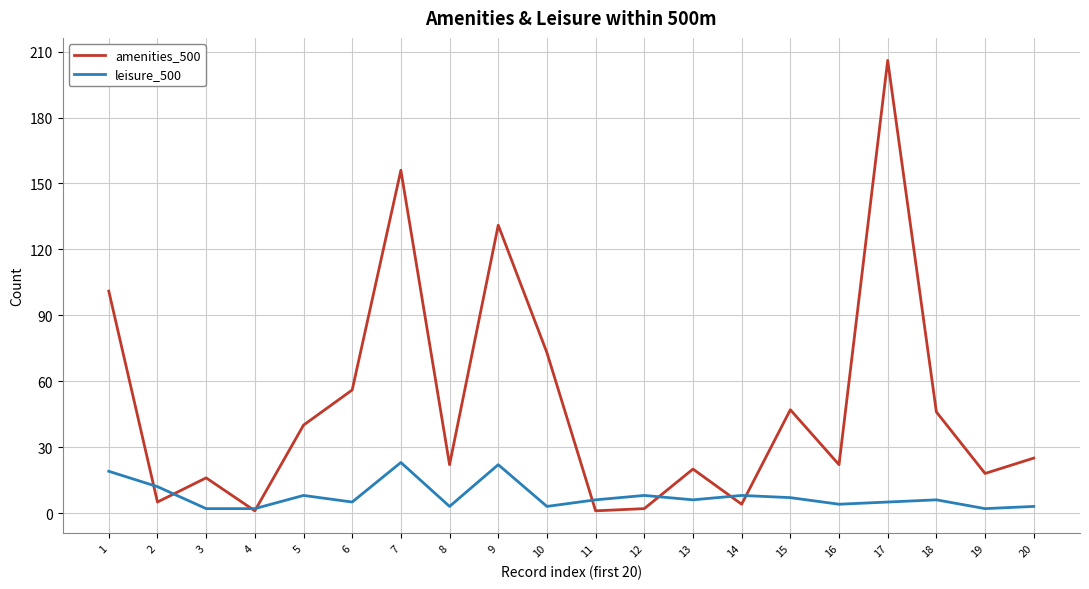

At which category does amenities_500 reach its first local peak?

3